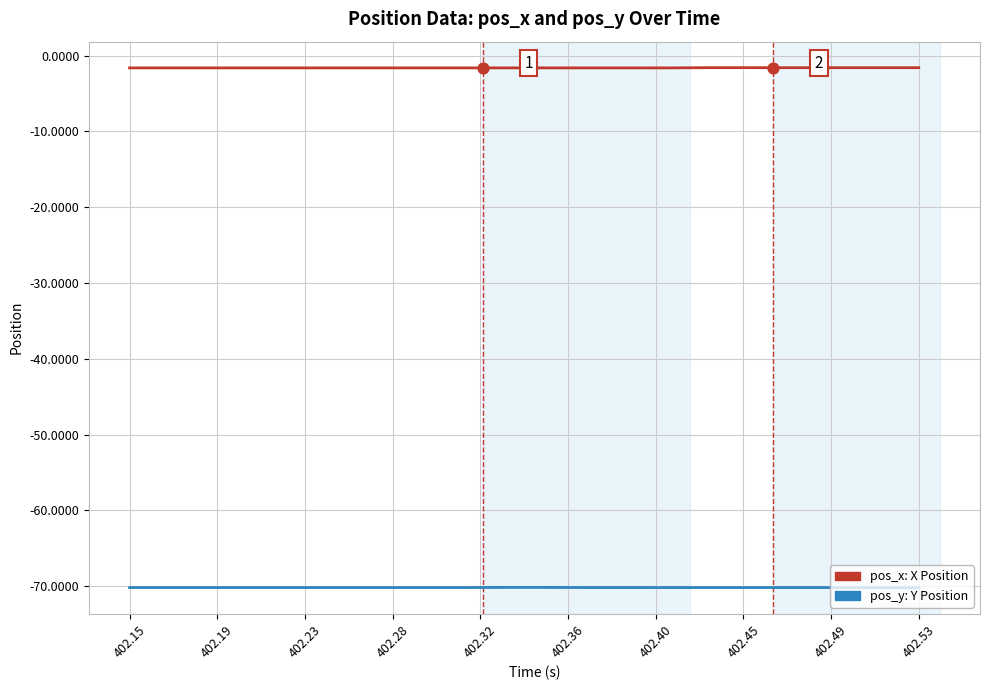

What is the total value across all series at 402.32?

-71.8